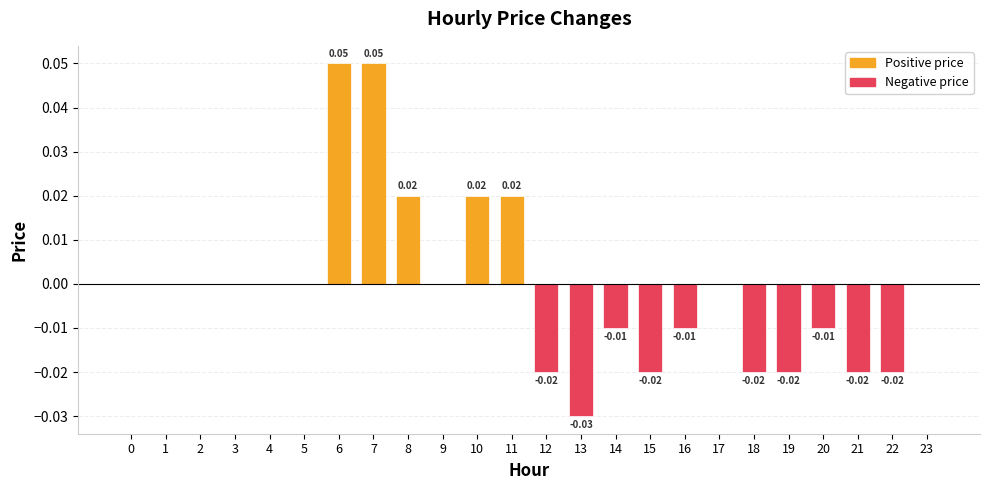

Which has a higher value, 9 or 22?

9